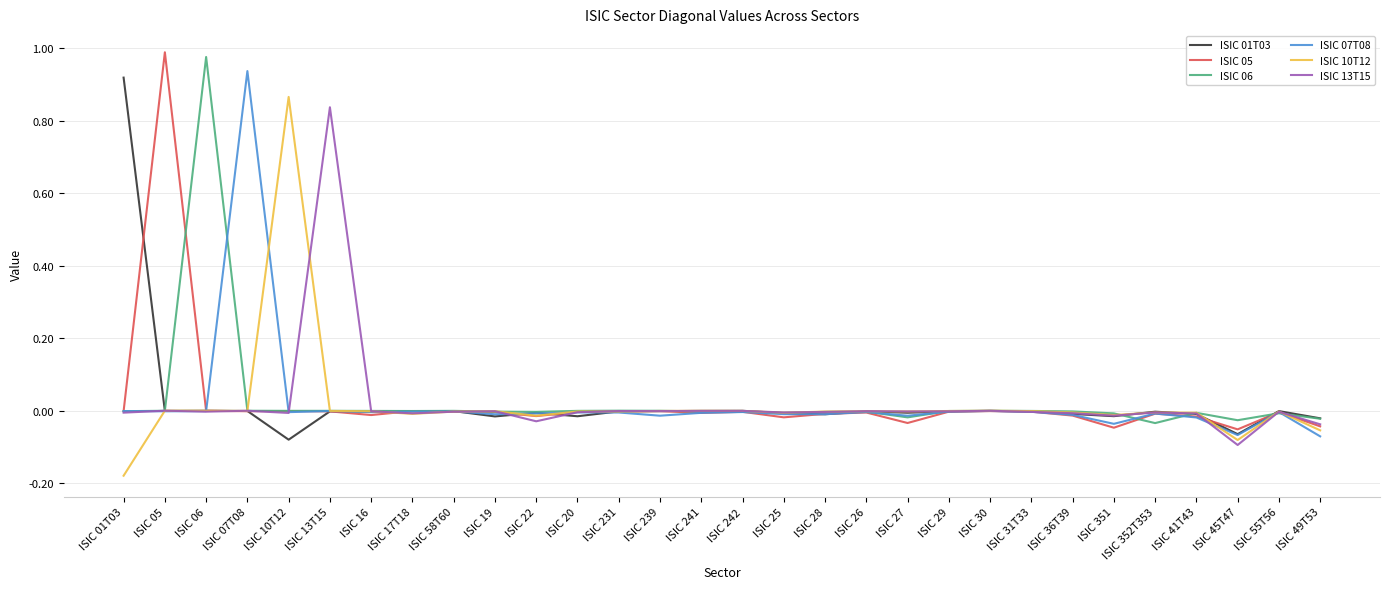

After their last crossing, which series has the higher values: ISIC 13T15 or ISIC 07T08?

ISIC 13T15